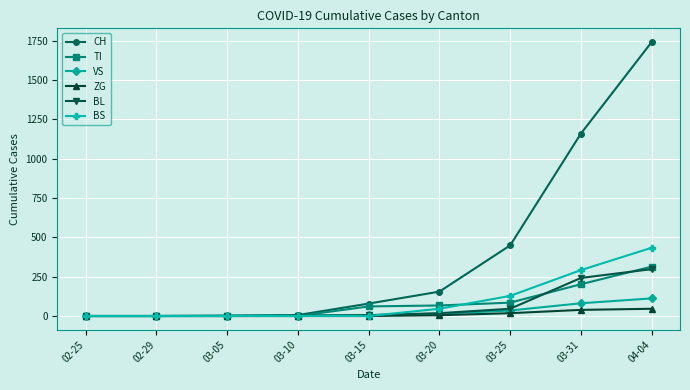

True or false: CH has more than 1 interior local peaks.

False